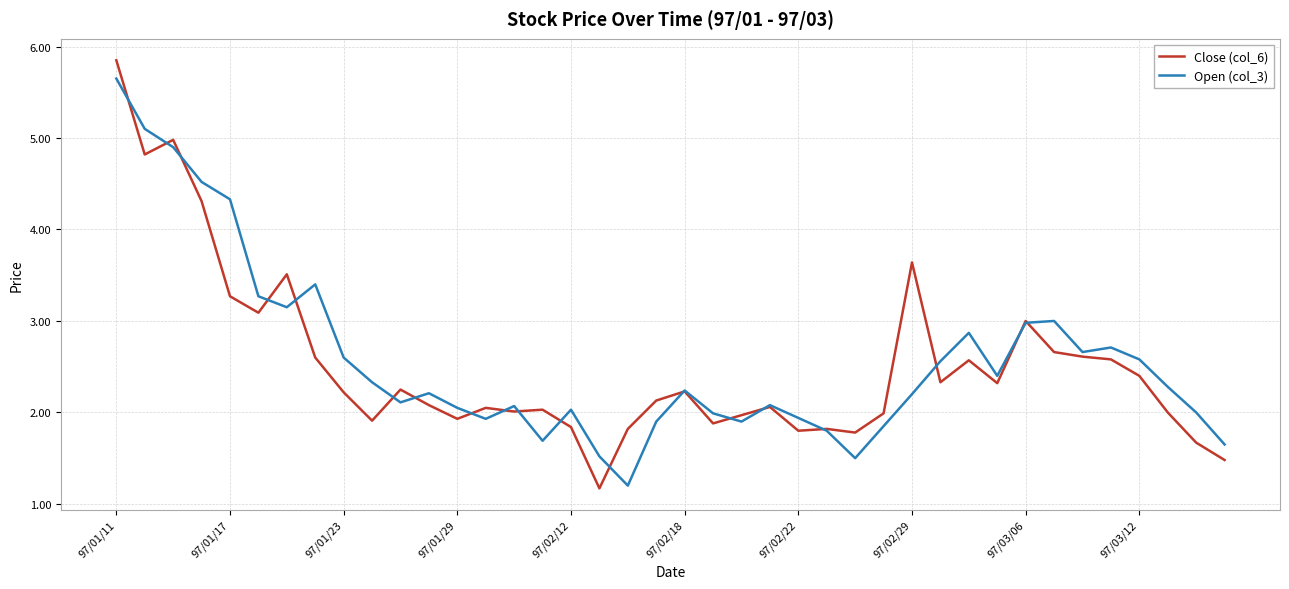

What is the minimum value for Open (col_3)?

1.2